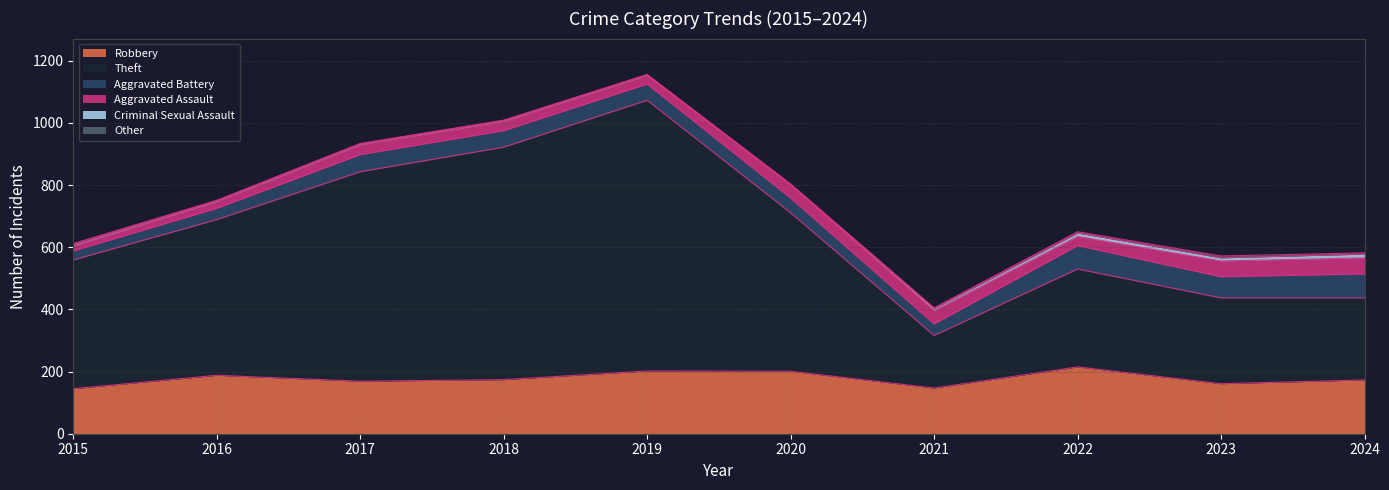

Between 2018 and 2023, which is larger?

2018